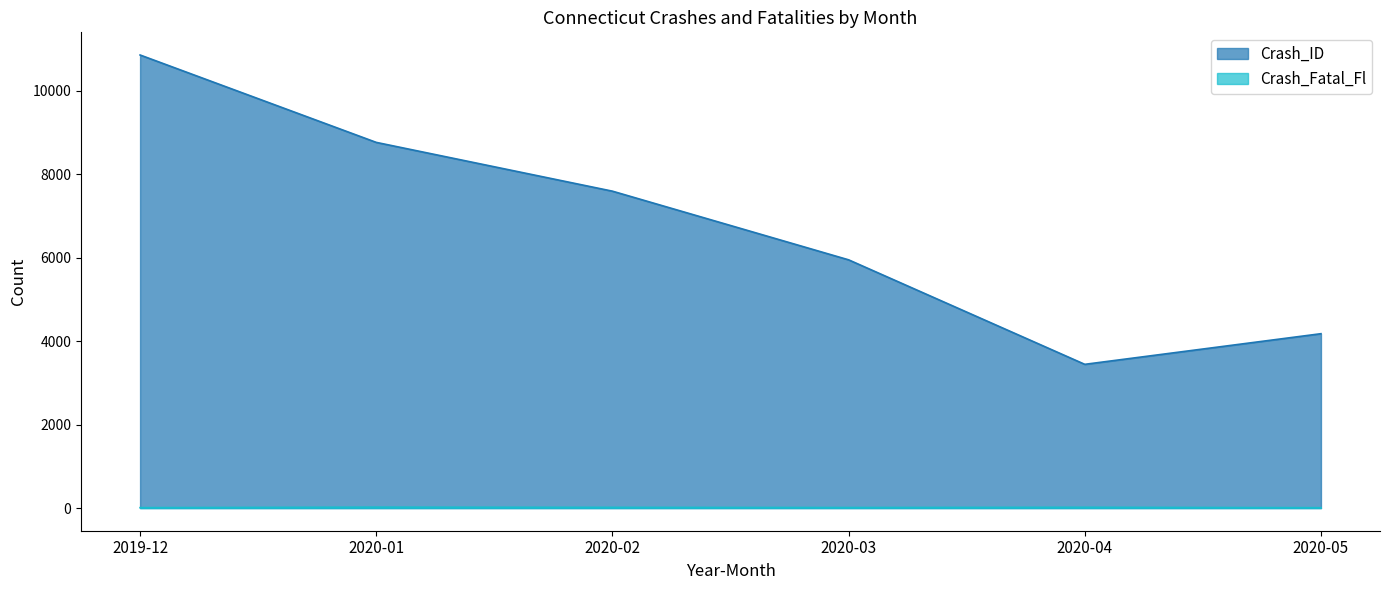

List the series in order of their peak value, lowest first.

Crash_Fatal_Fl, Crash_ID